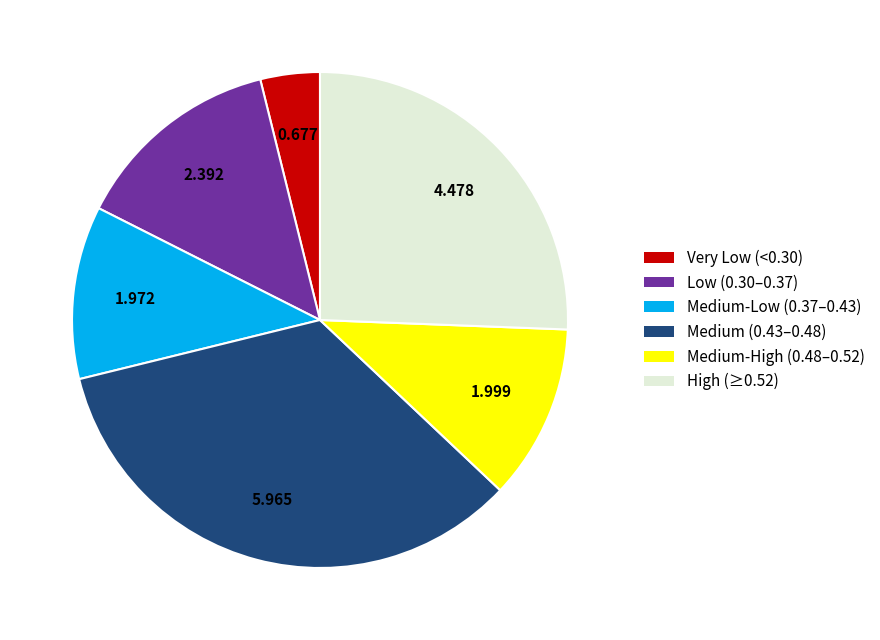

Do Medium (0.43–0.48) and Low (0.30–0.37) together represent more than half of the pie?

No